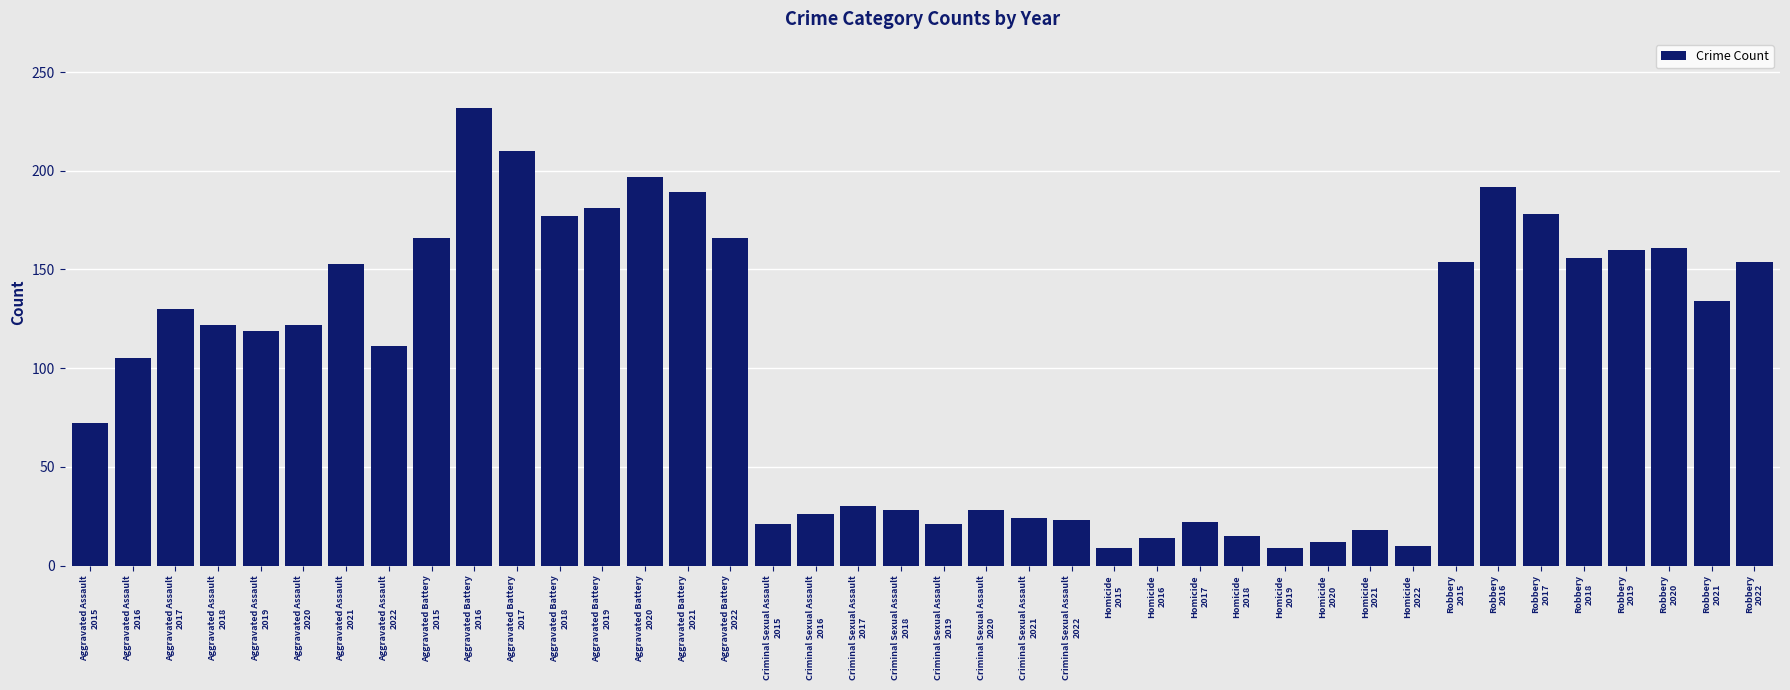

What is the label of the 6th bar from the right?

Robbery
2017